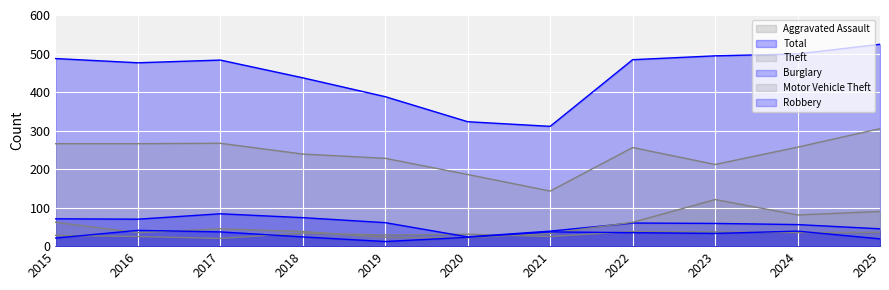

What is the maximum value for Total?

524